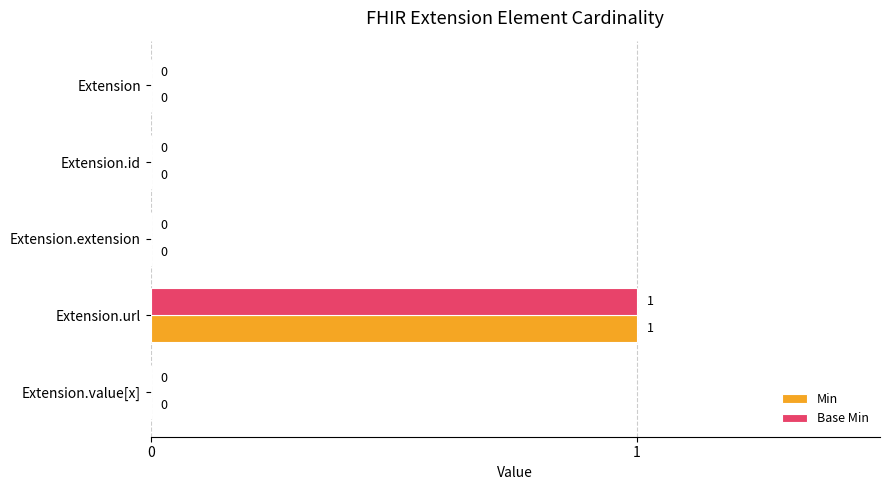

The Base Min series shows -1 at Extension.value[x]. True or false?

False